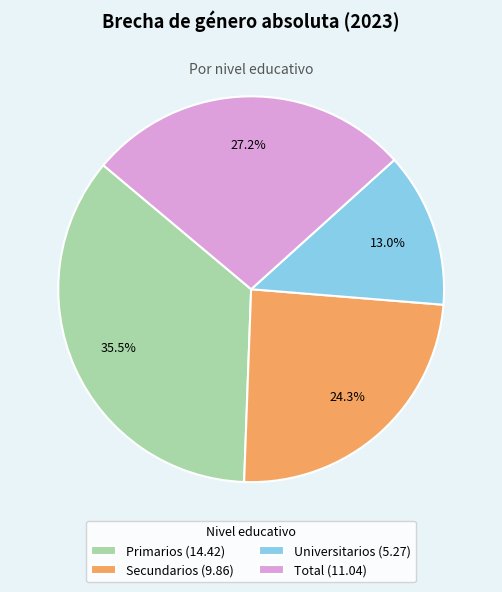

How much of the chart is everything except Universitarios?

87.0%